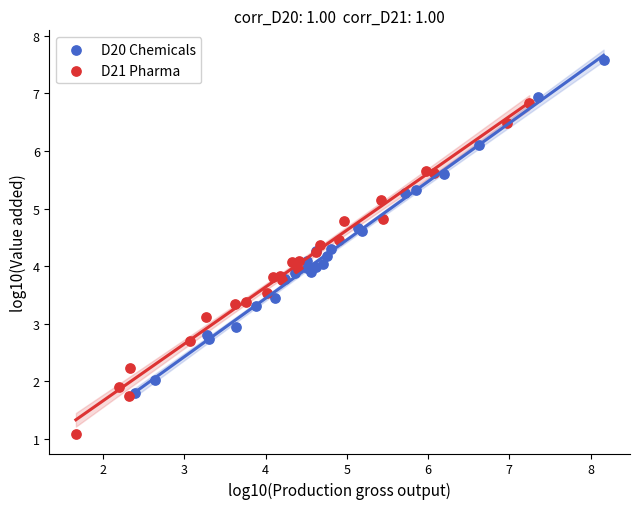

Which series reaches the minimum Y coordinate?

D21 Pharma